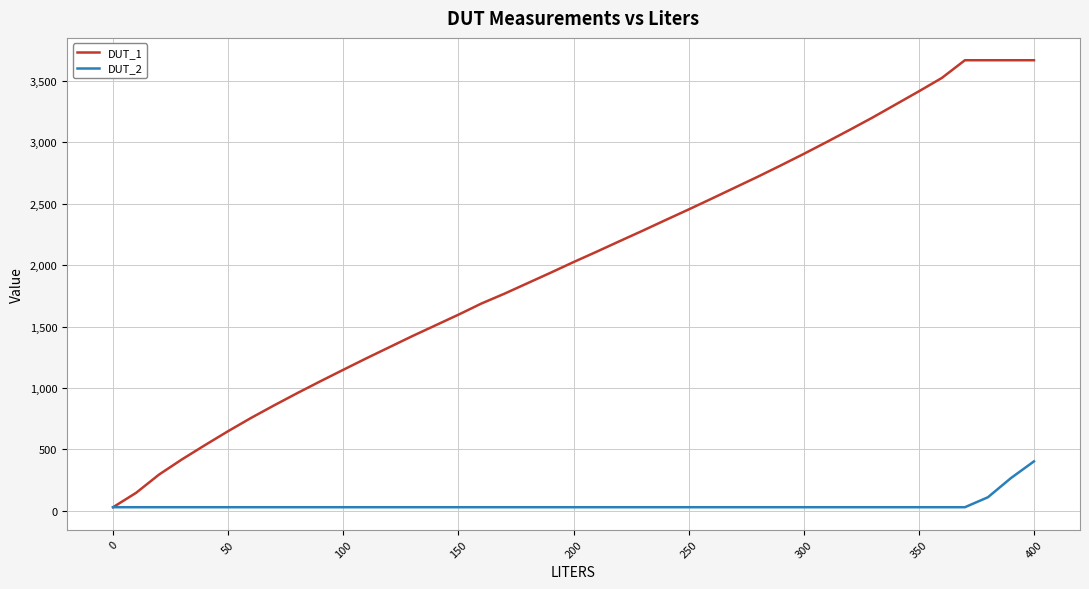

Which series has the largest total across all categories?

DUT_1